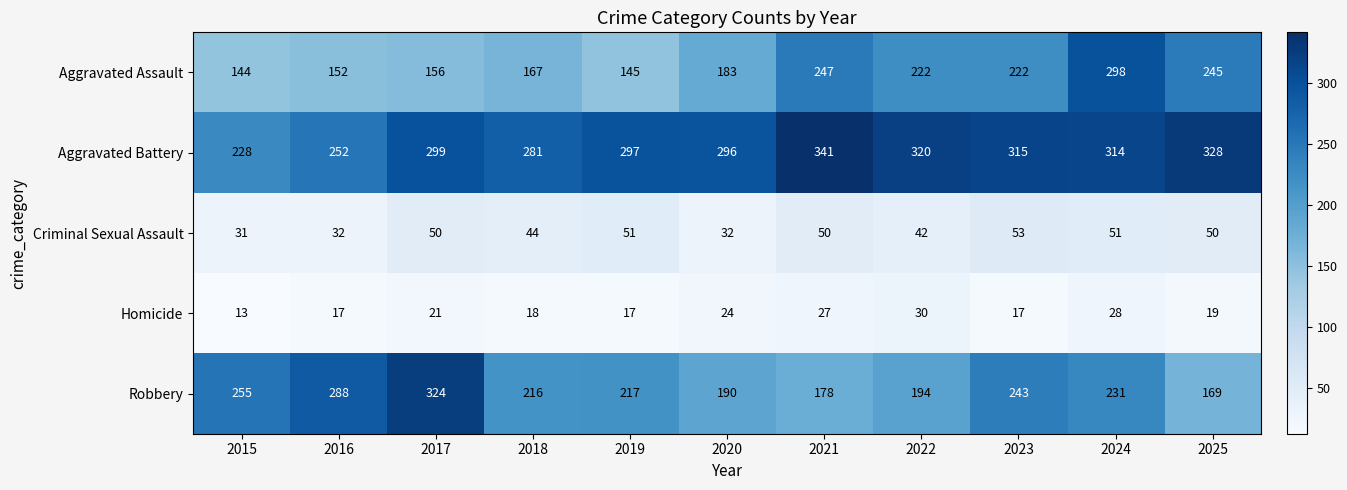

What is the difference between the maximum and minimum values in the Robbery series?

155